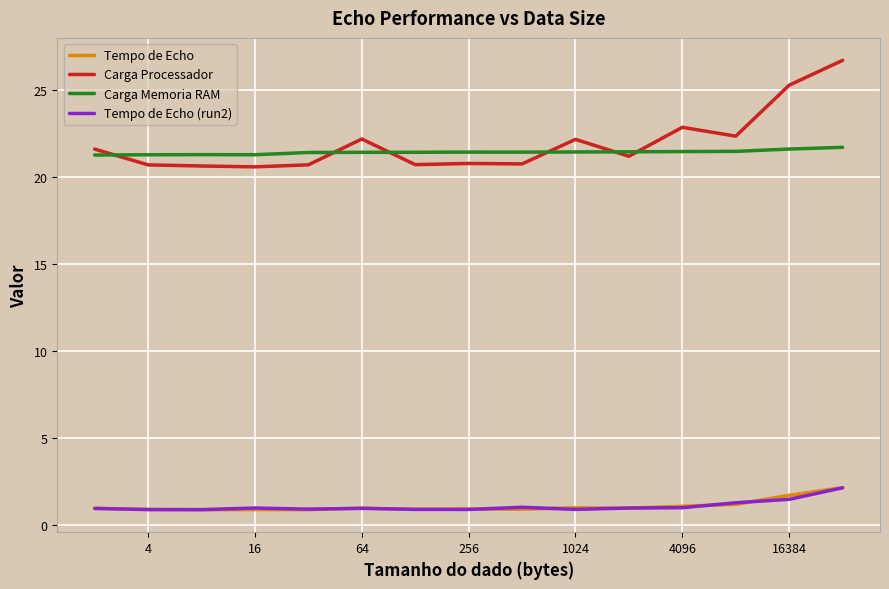

What is the minimum value for Carga Memoria RAM?

21.3